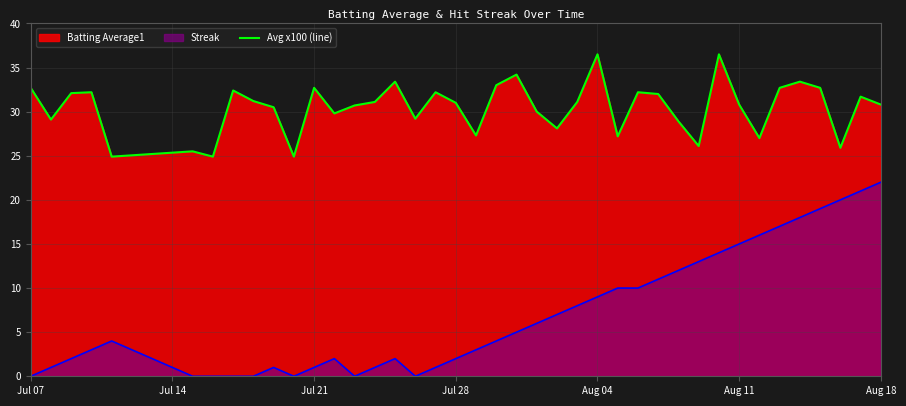

True or false: the data shows 15.6 at 15.

False